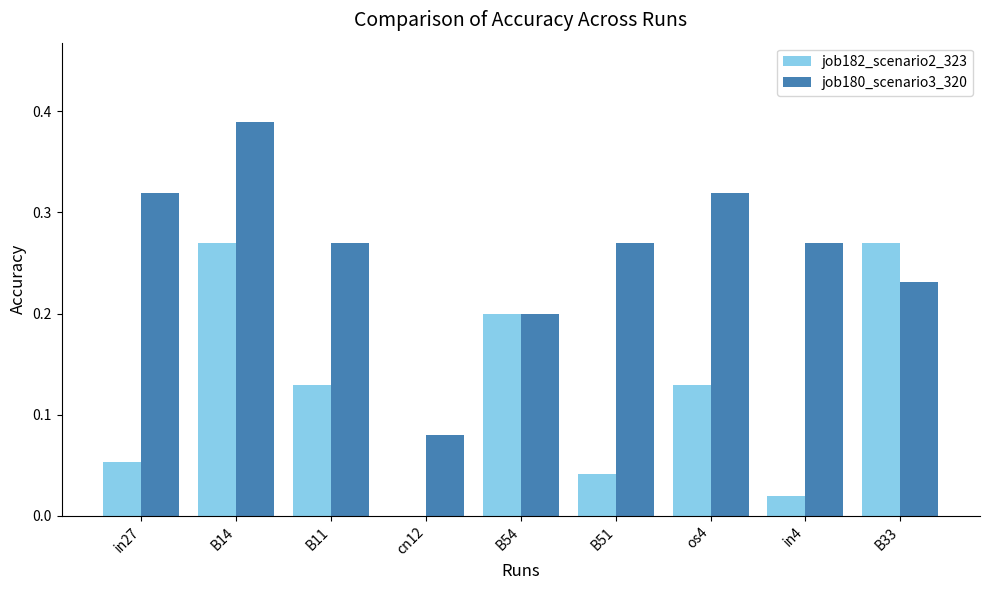

Is the value of job182_scenario2_323 at B14 greater than the value of job180_scenario3_320 at B14?

No